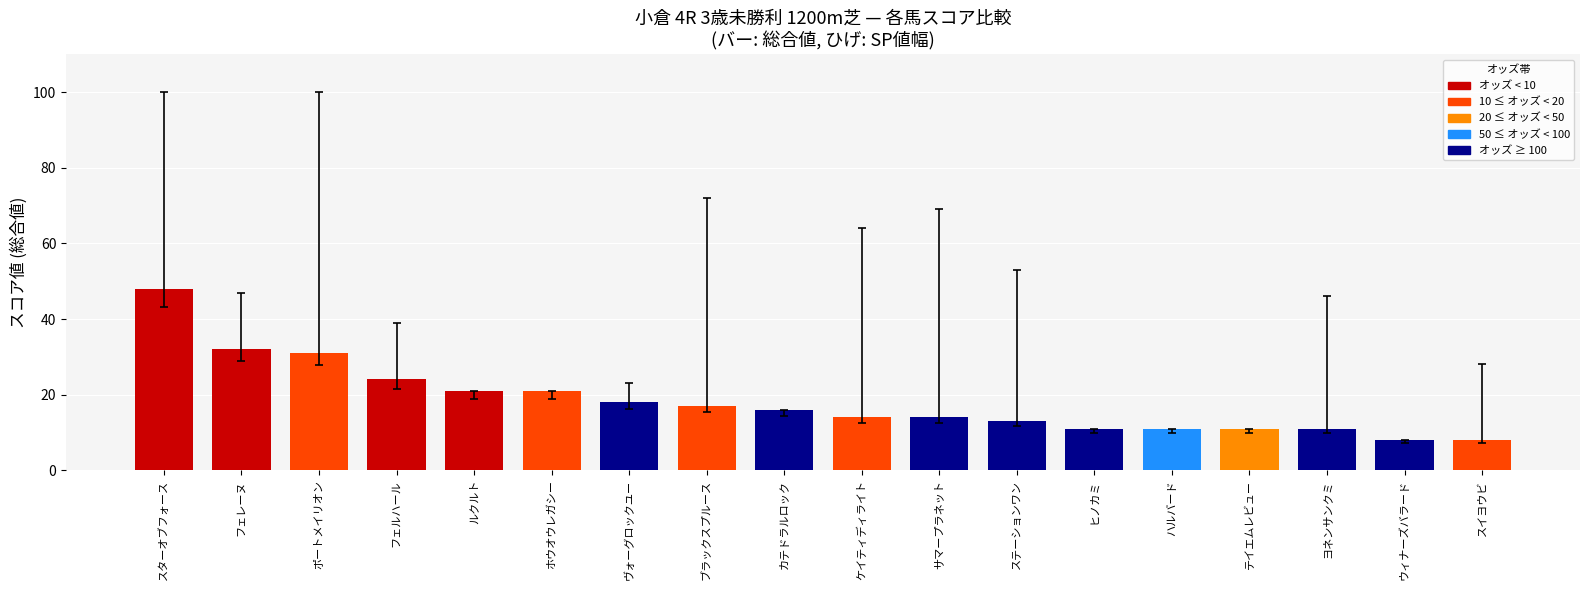

What is the label of the 1st bar from the right?

スイヨウビ